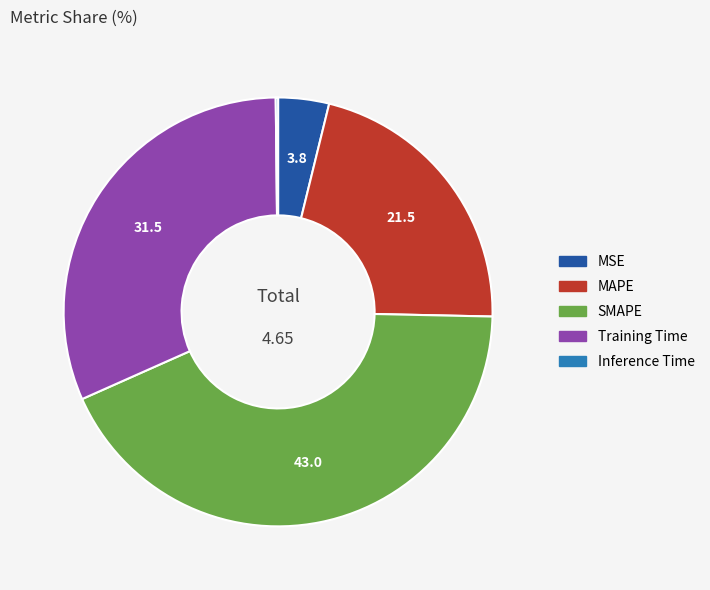

True or false: Training Time accounts for 22% of the total.

False